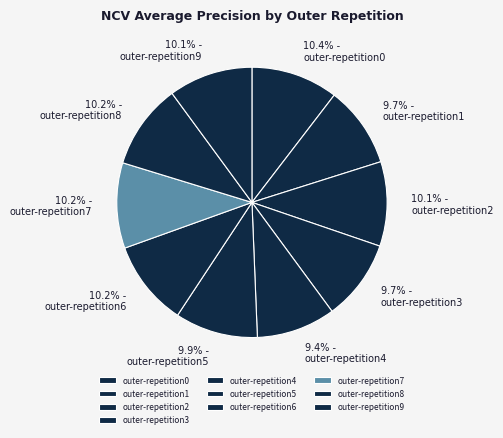

Does outer-repetition9 represent more than half of the total?

No